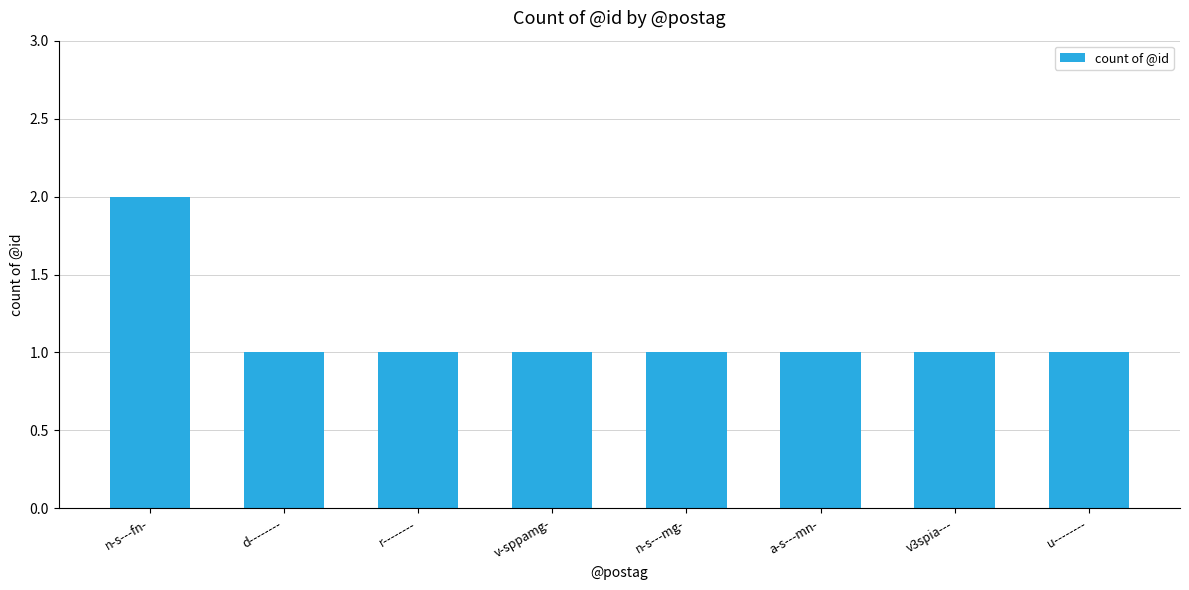

Reading left to right, transcribe all the data shown in this chart.

2	1	1	1	1	1	1	1